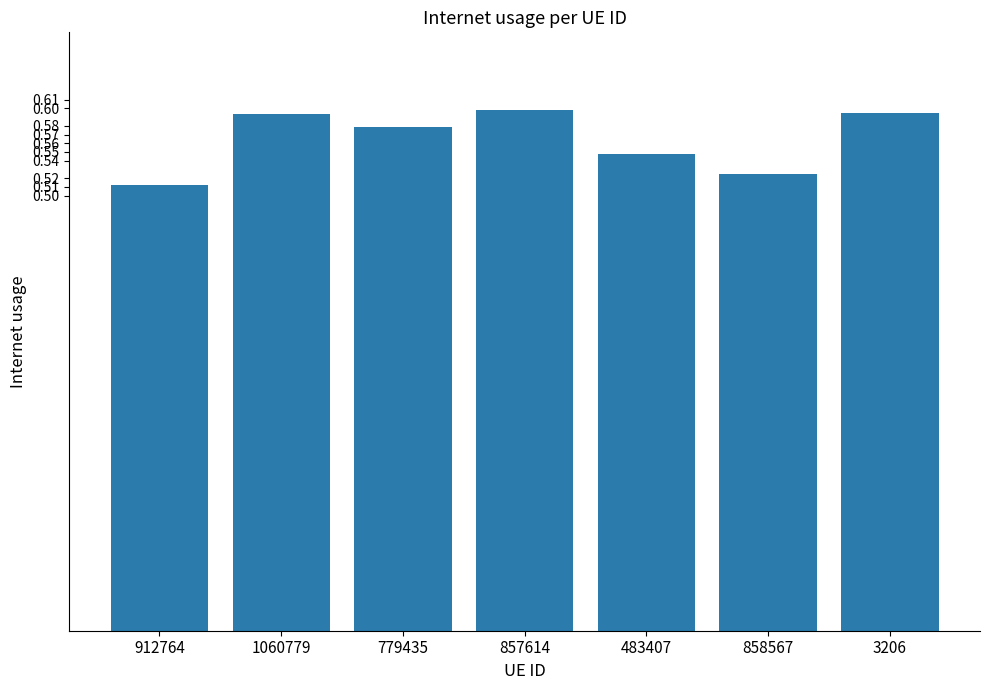

What position from the left is 483407?

5